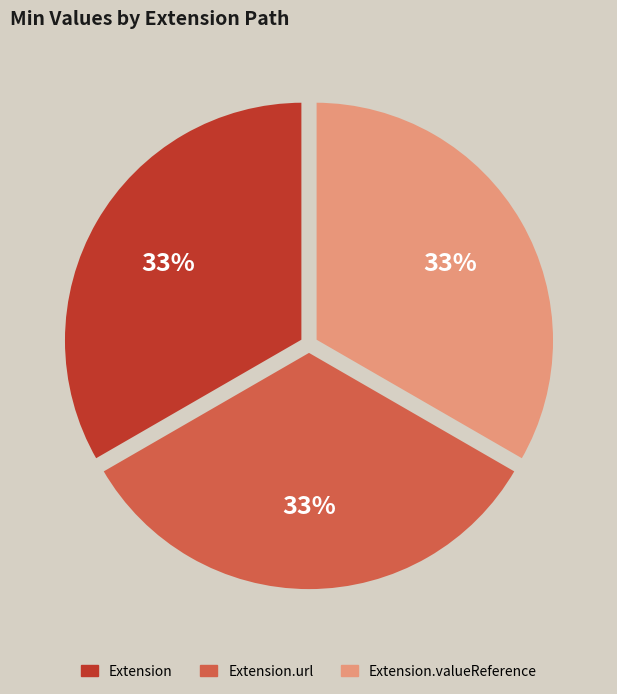

Is there a majority slice in this chart?

No